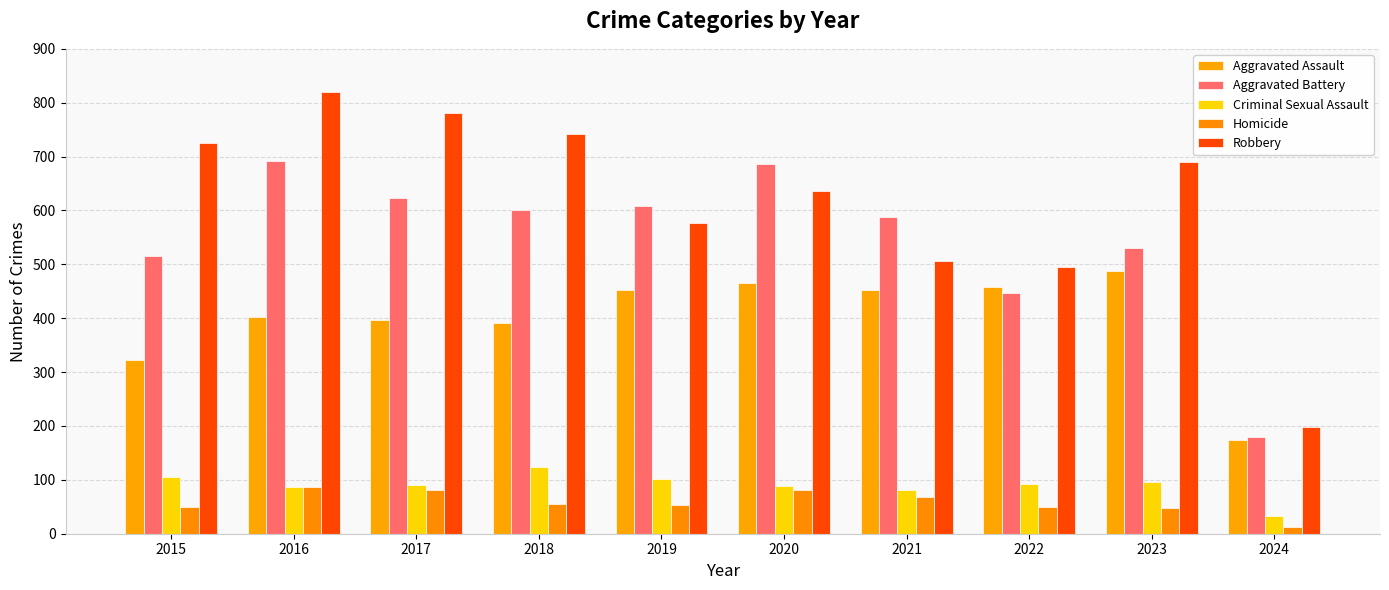

What is the smallest value displayed?

13